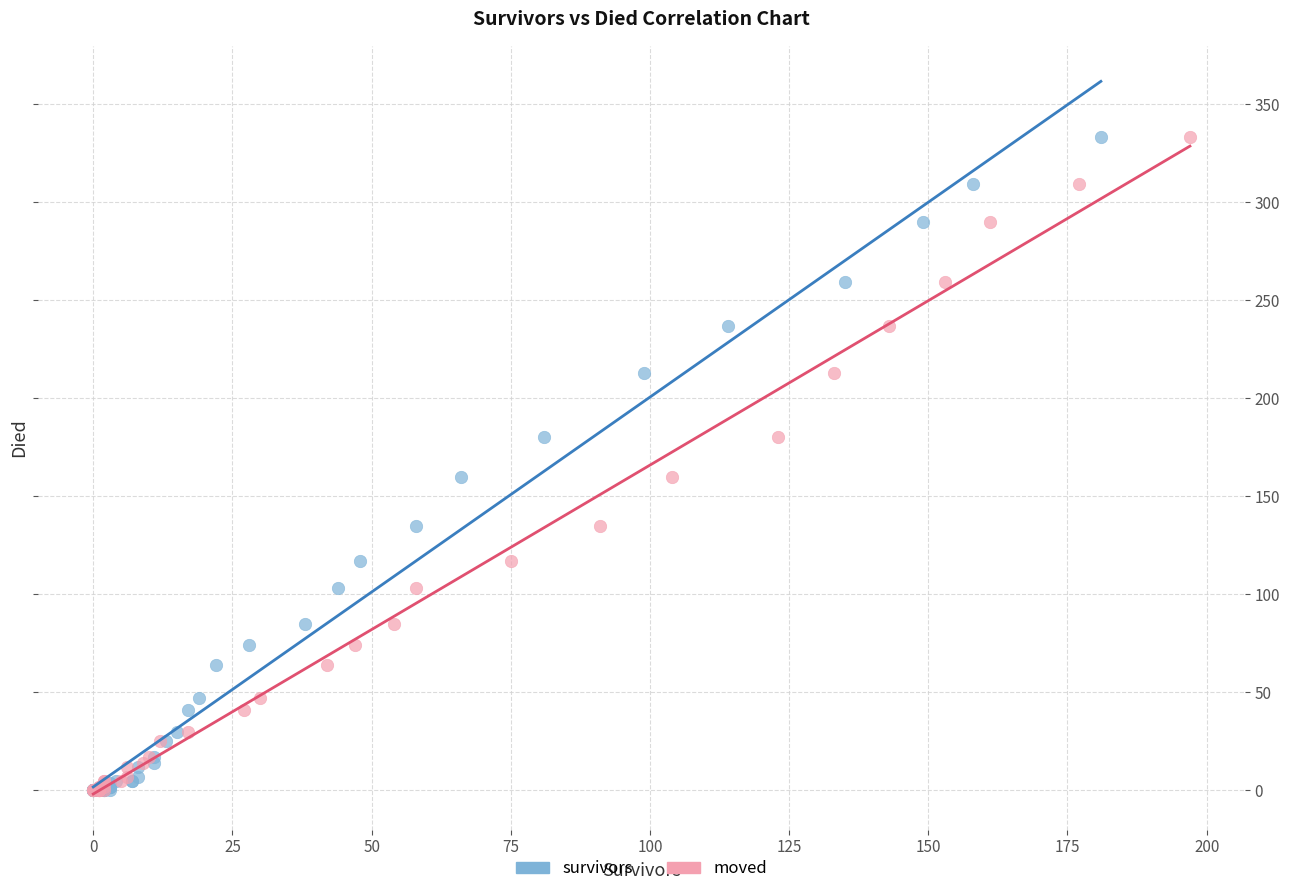

What are all the series names shown in the legend?

survivors, moved